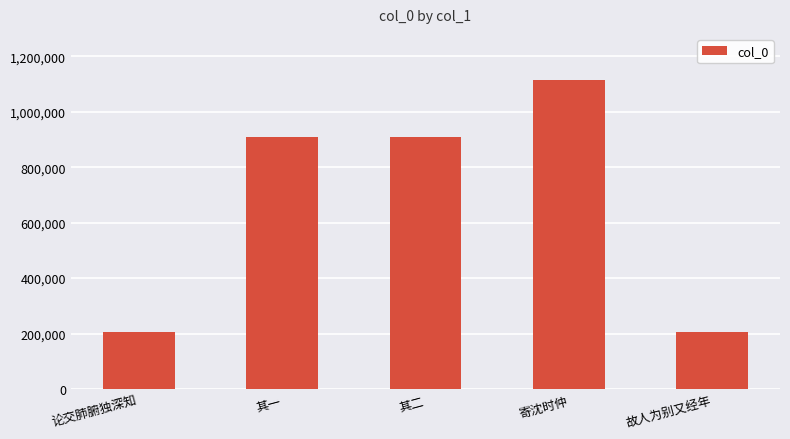

Between 寄沈时仲 and 论交肺腑独深知, which is larger?

寄沈时仲